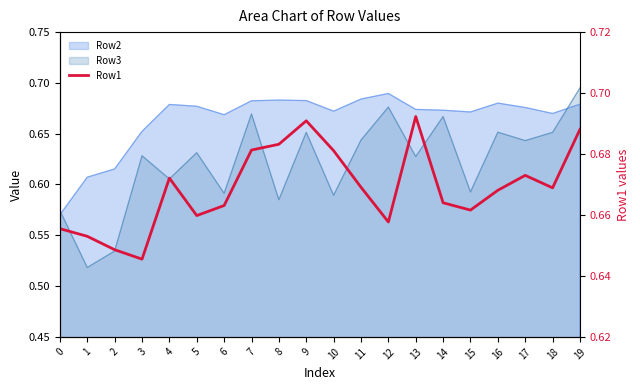

True or false: there are more than 0 points higher than both neighbors.

True